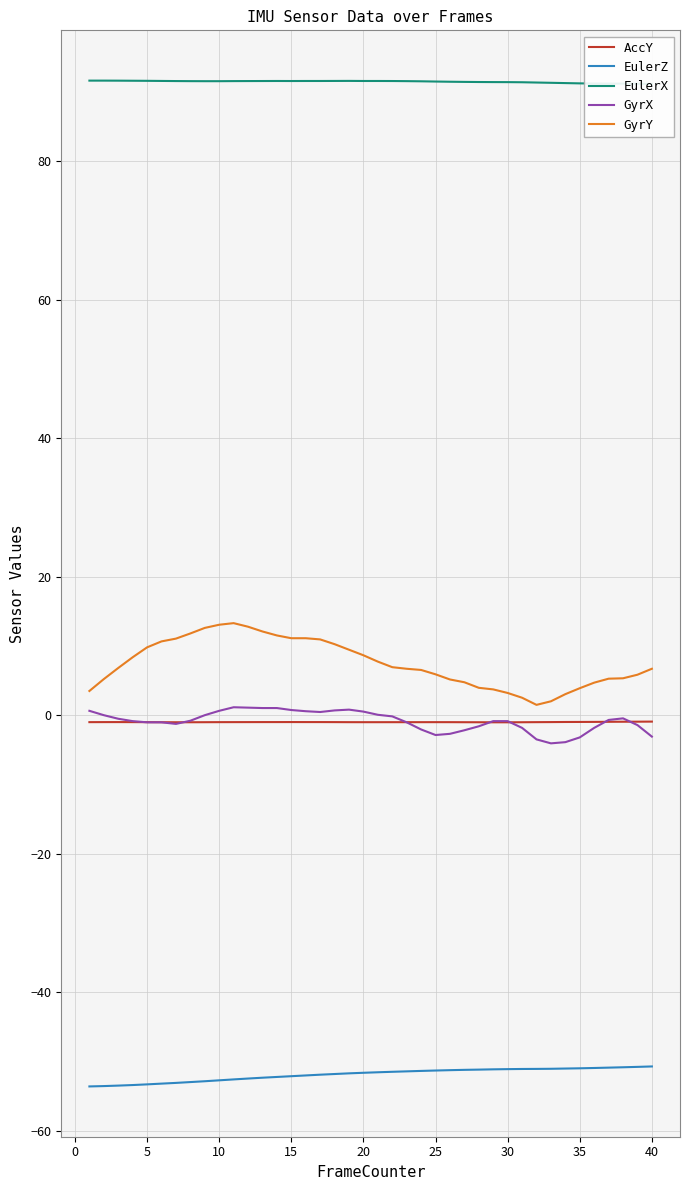

How many values in the GyrX series are below 0?

25